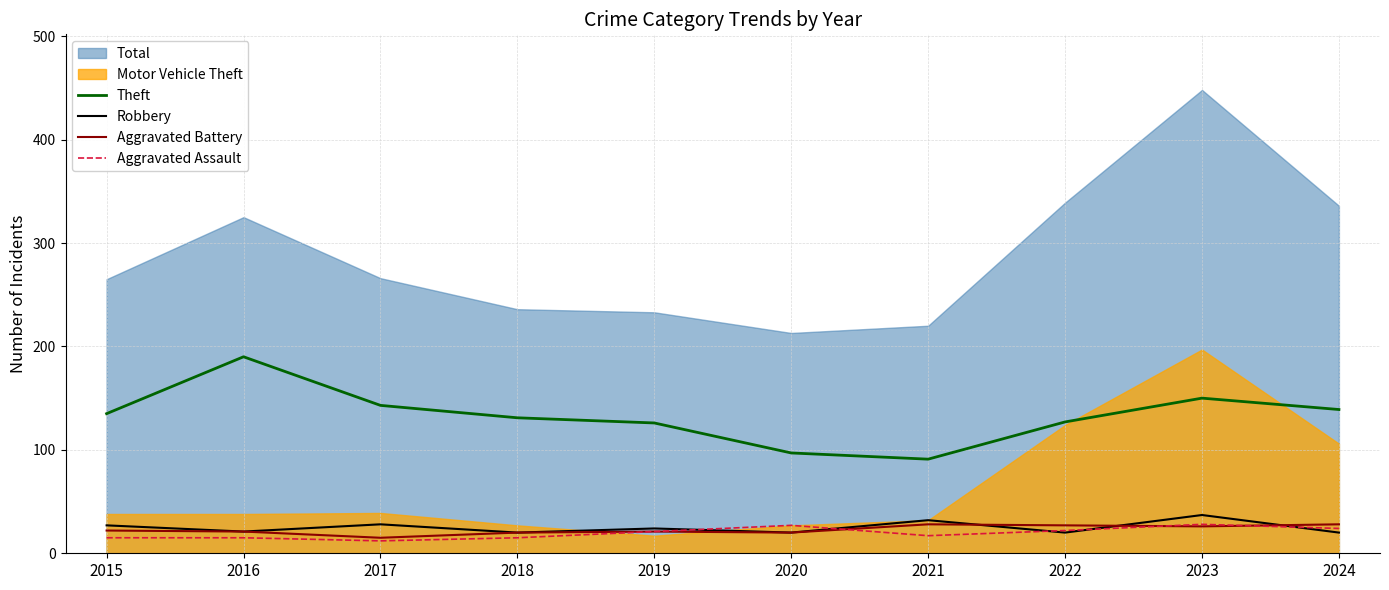

At which category is the sum across all series the highest?

2016